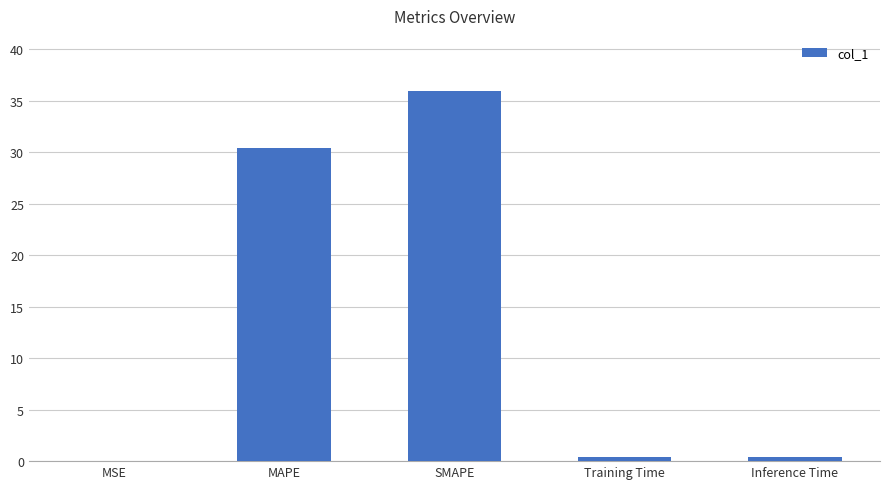

True or false: the data shows 9.5 at SMAPE.

False